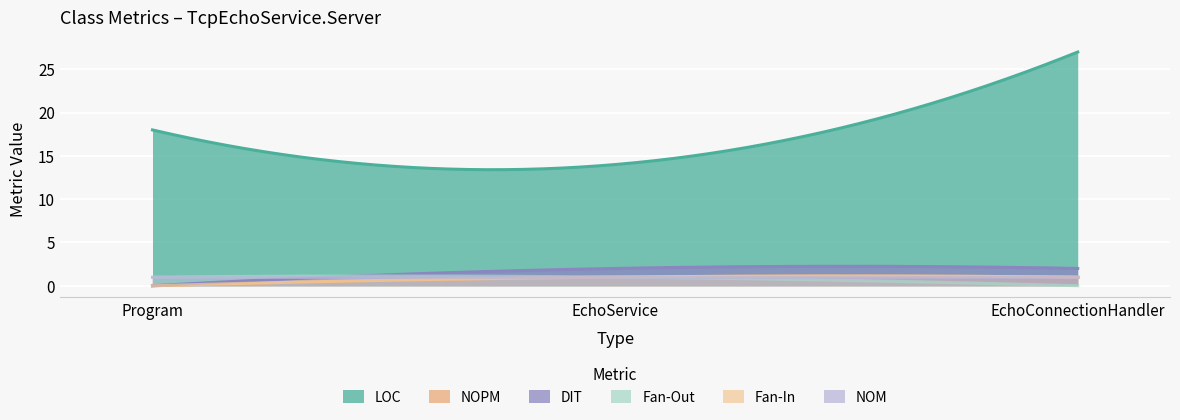

What is the highest value of the DIT series?

2